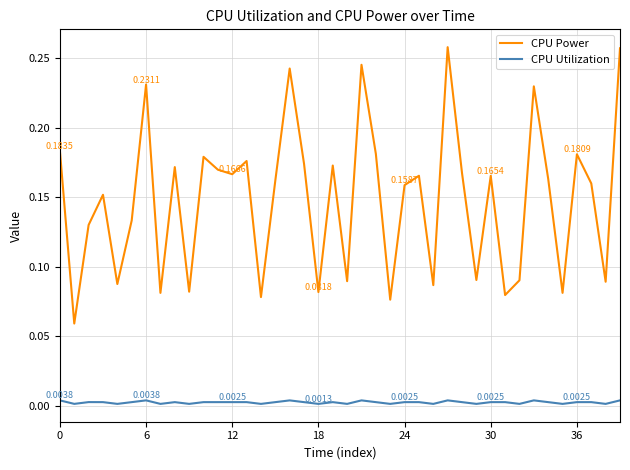

Which series has the largest range (max minus min)?

CPU Power